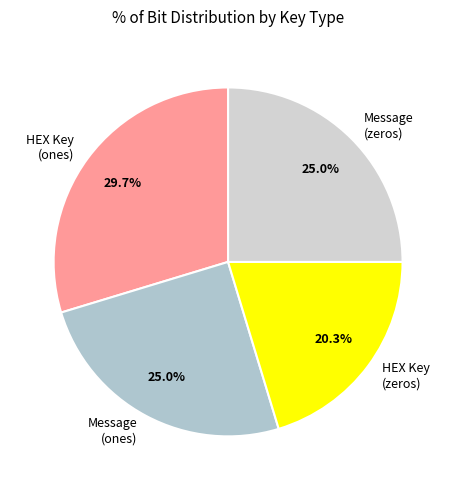

To the nearest percent, what is the difference between the largest and smallest slice percentages?

9%